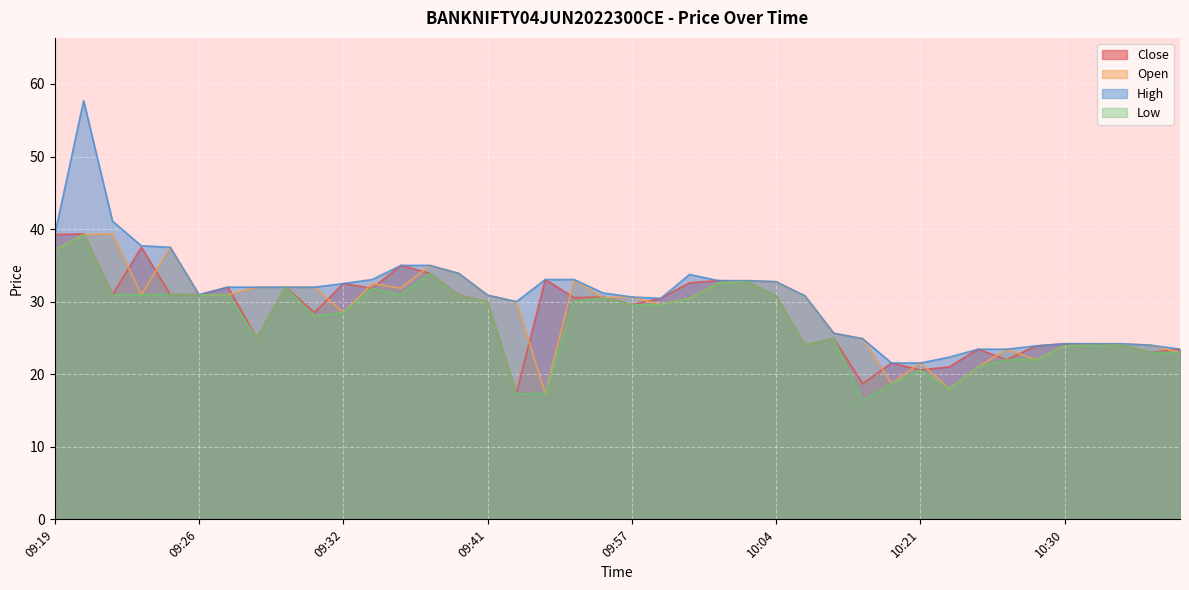

At which category does High reach its first local peak?

09:20